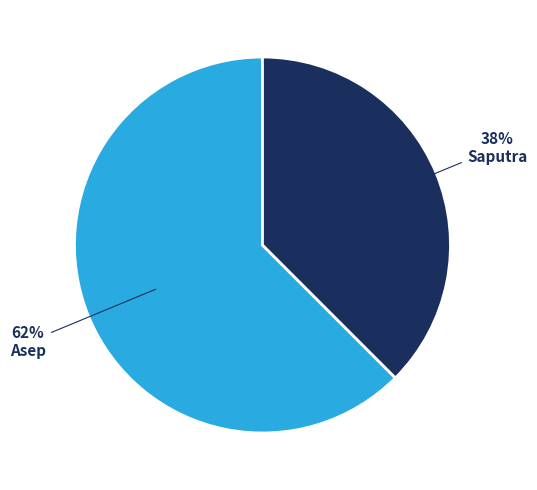

To the nearest percent, what is the combined percentage of Asep and Saputra?

100%